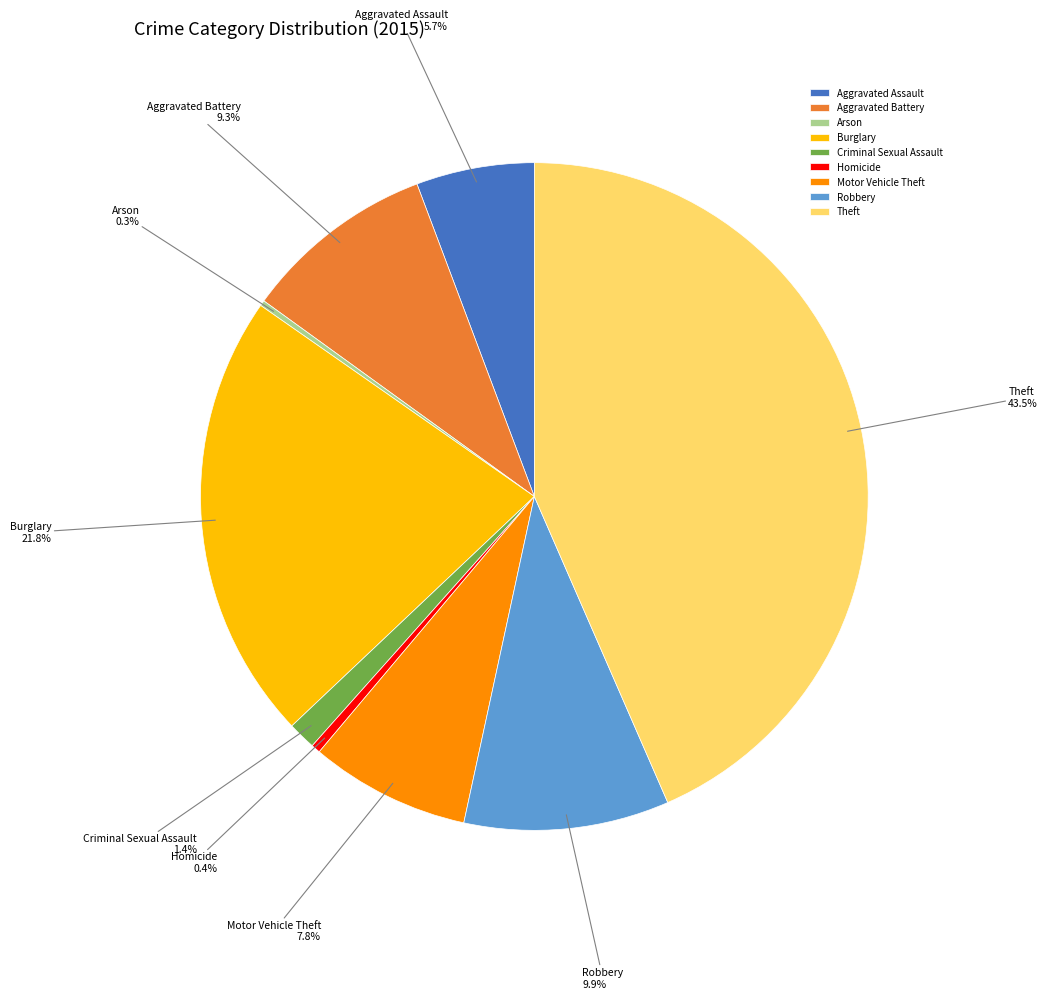

Is there any slice that represents more than half of the pie?

No